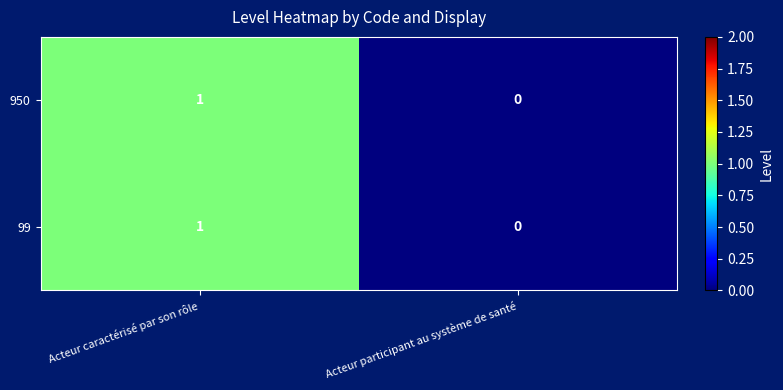

True or false: 99 has a value of 0 at Acteur participant au système de santé.

True